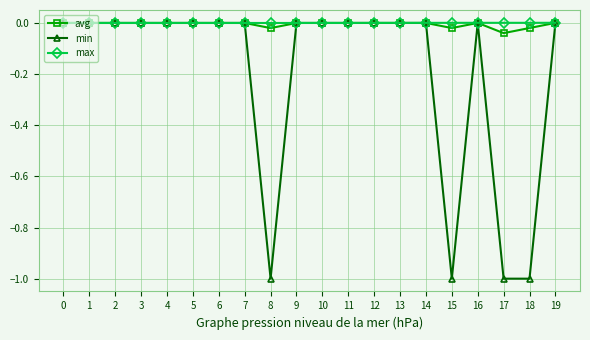

The min series shows -1.0 at 15. True or false?

True